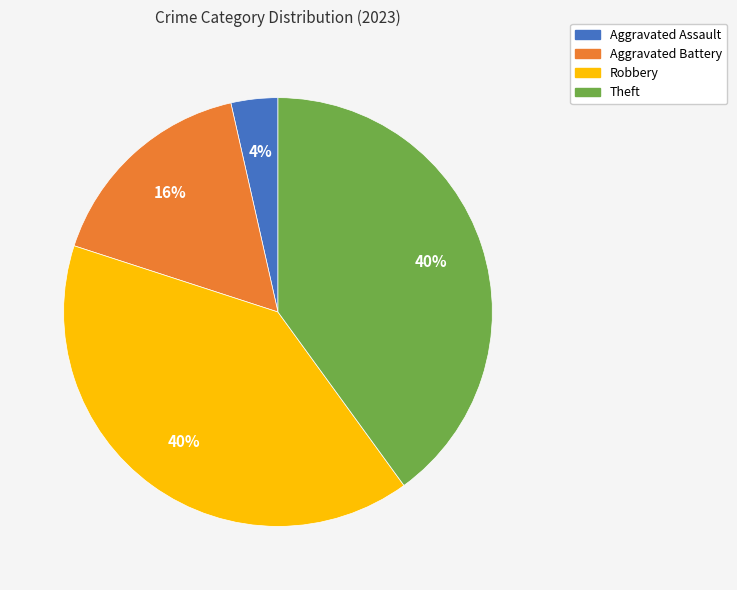

To the nearest percent, what percentage of the pie is Aggravated Assault?

4%